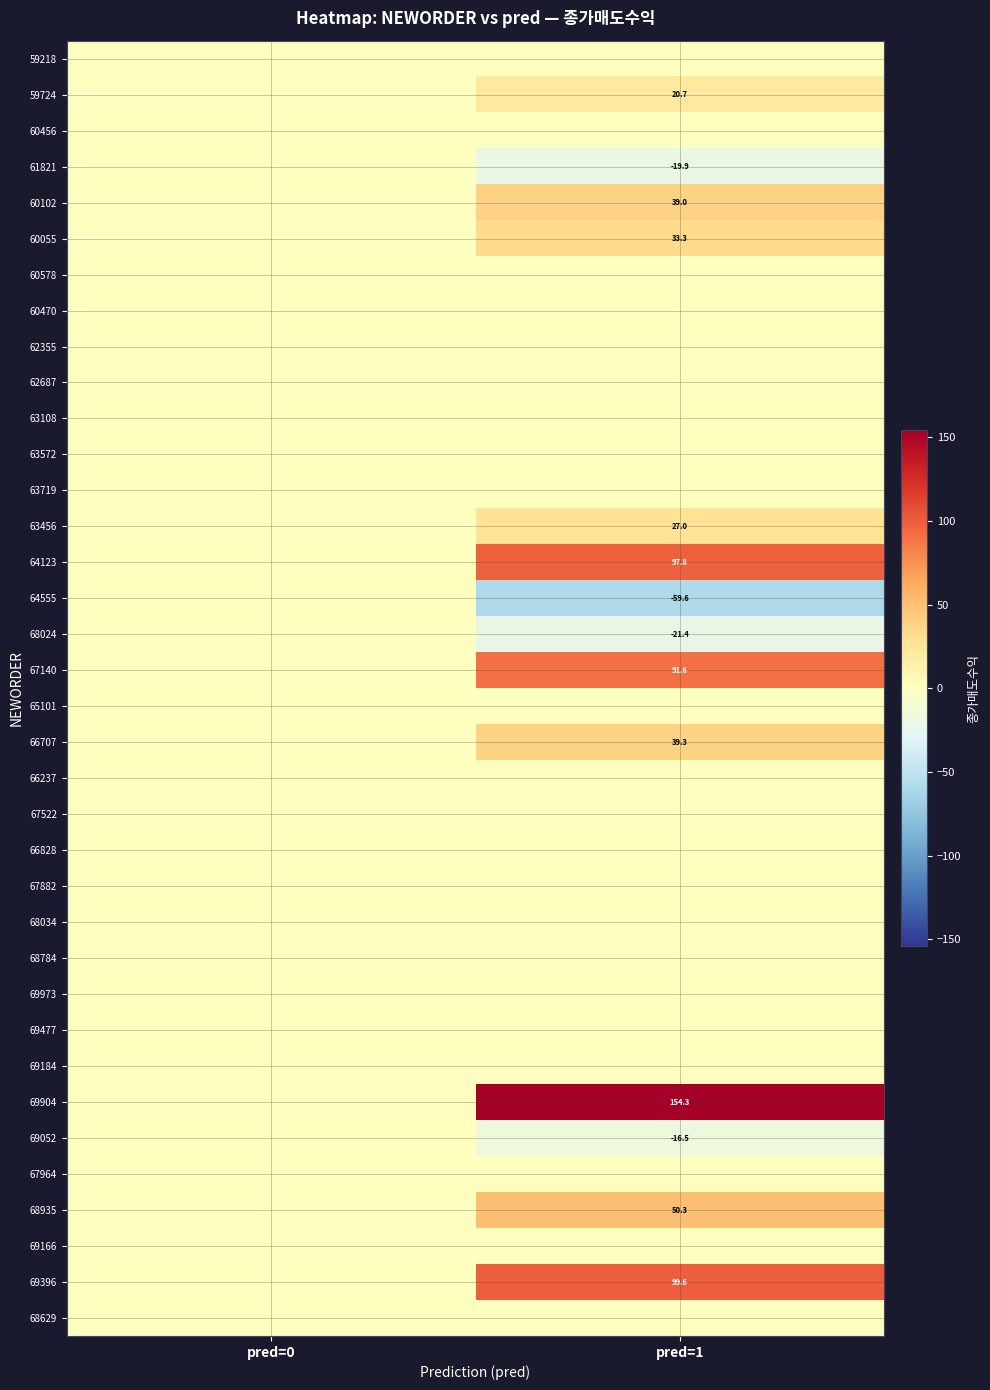

The value of 60055 at pred=1 is 33.3. True or false?

True